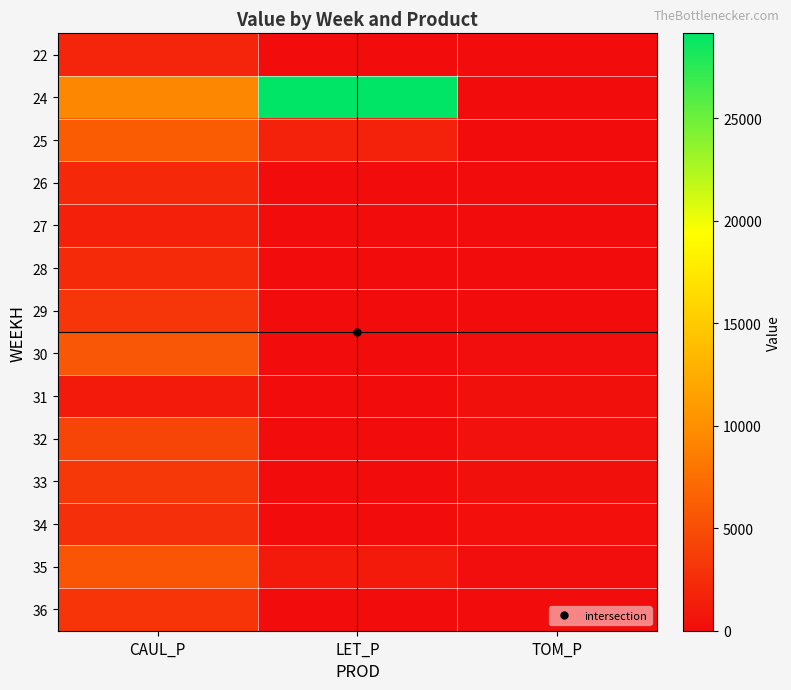

What is the total value across all series at CAUL_P?

51910.0